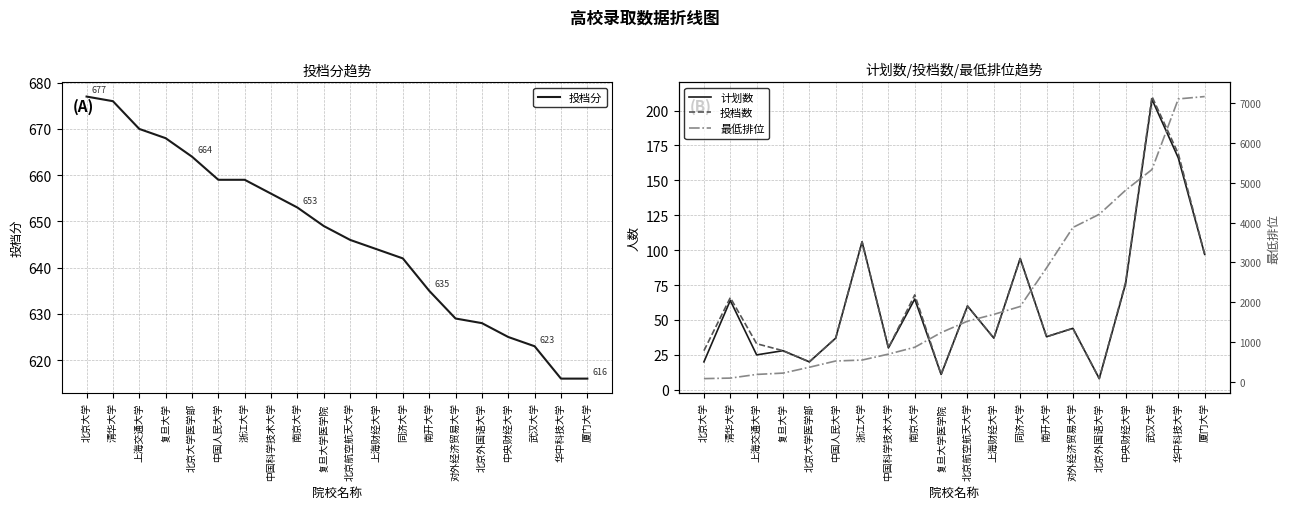

True or false: 投档分 has more than 2 points higher than both neighbors.

False